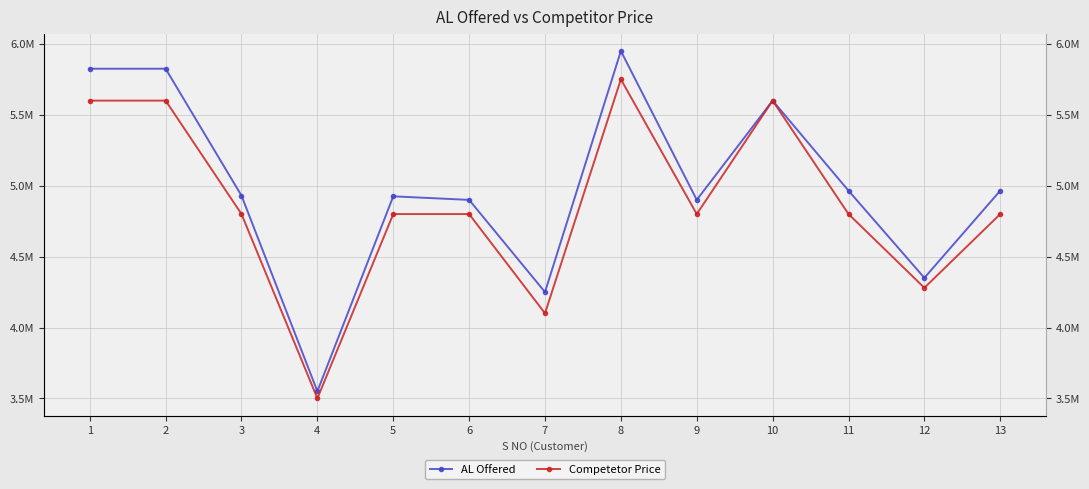

In AL Offered, how many points are higher than both neighbors (excluding endpoints)?

3